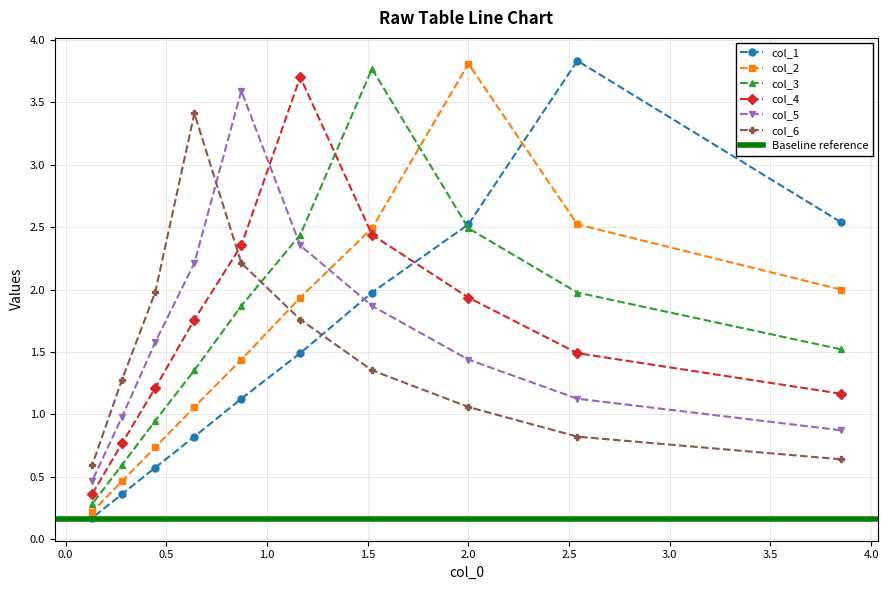

How many data points in col_1 are less than 1?

4